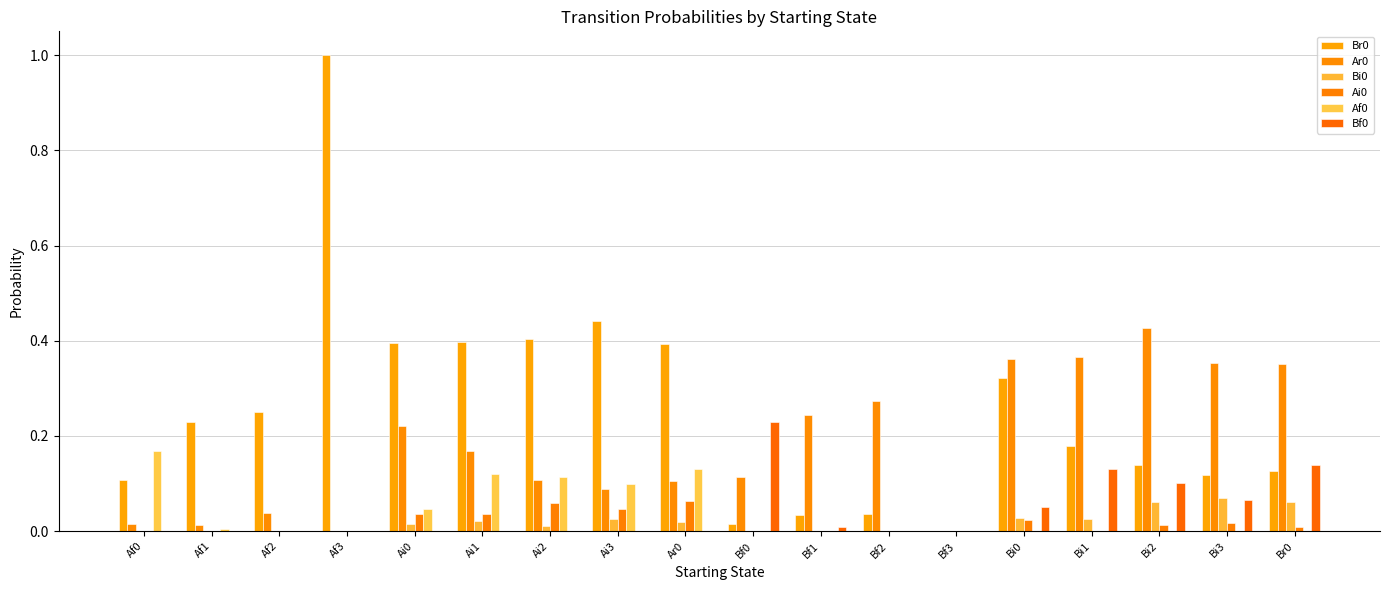

What is the difference between the Br0 values at Af1 and Bi0?

0.1